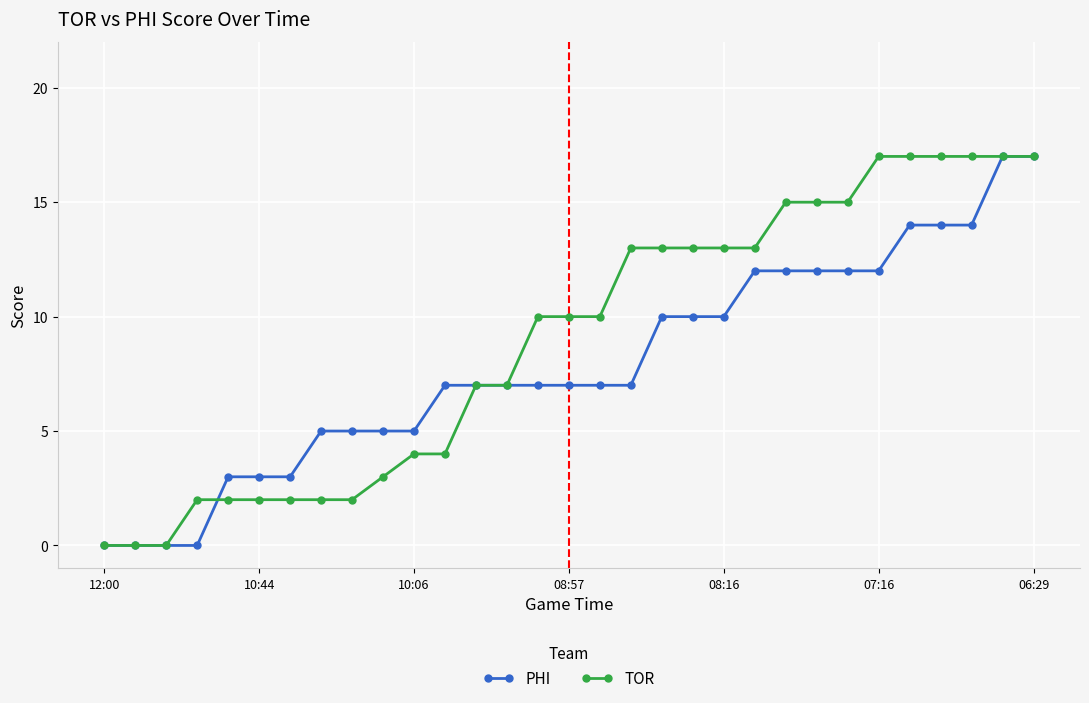

Rank the series by their average value, from lowest to highest.

PHI, TOR